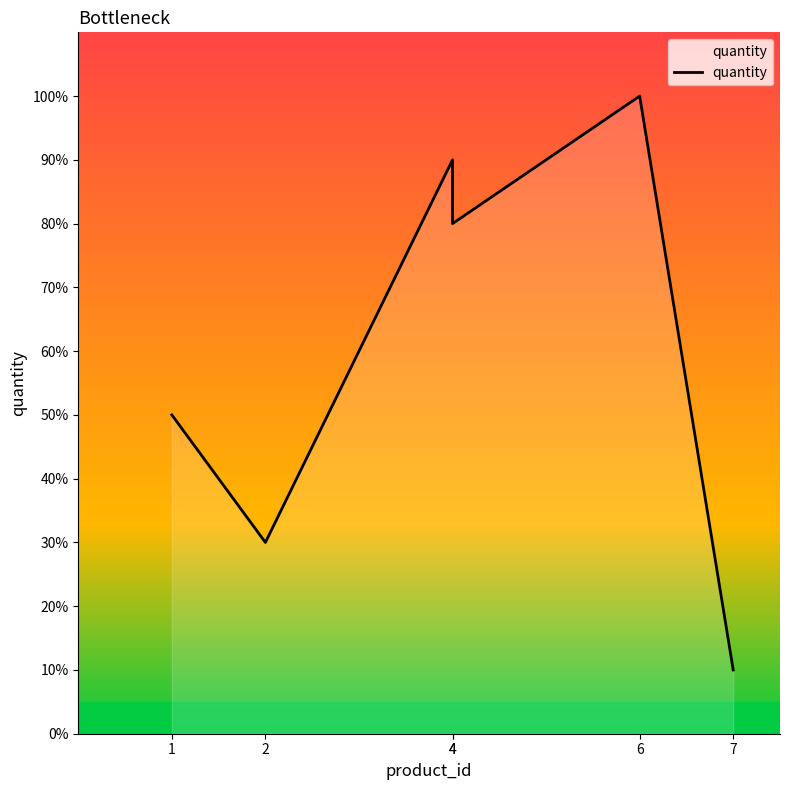

How many lines are shown in the chart?

1